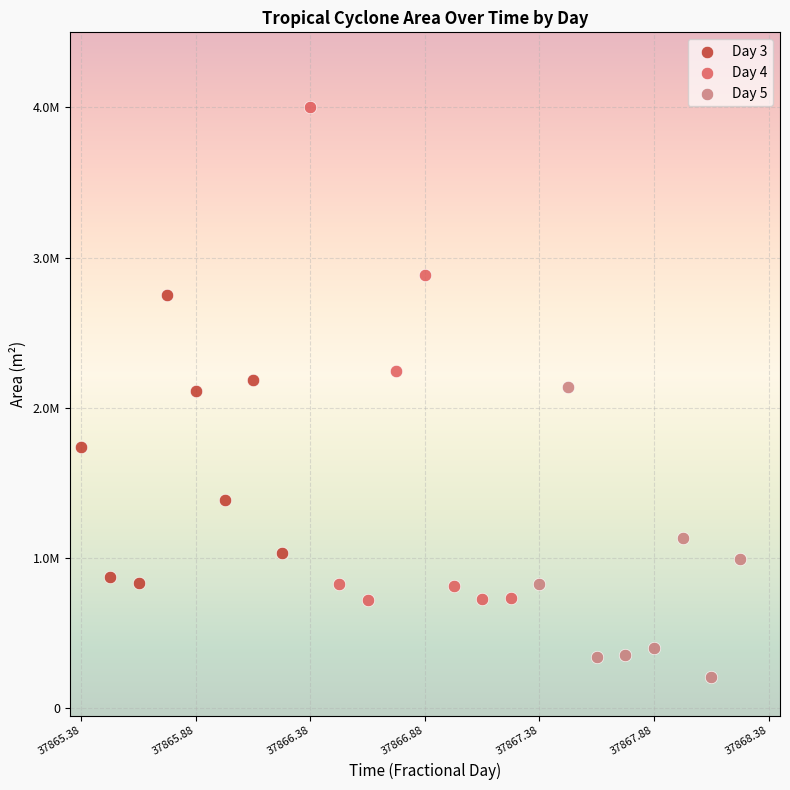

Which series reaches the minimum Y coordinate?

Day 5